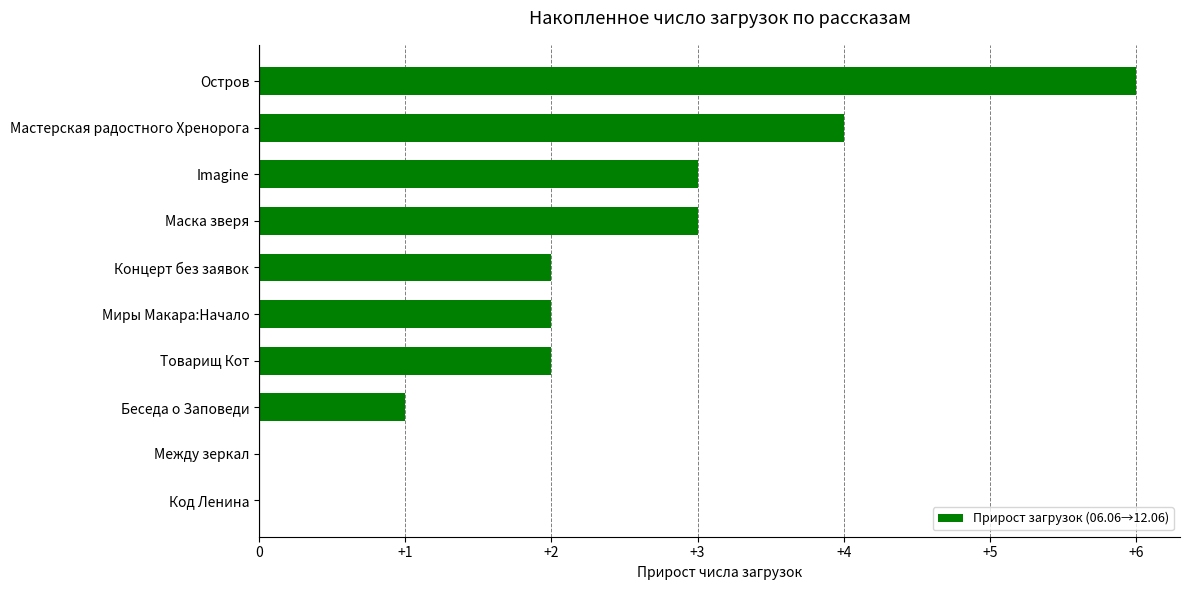

At which category does the chart reach its peak across all series?

Остров